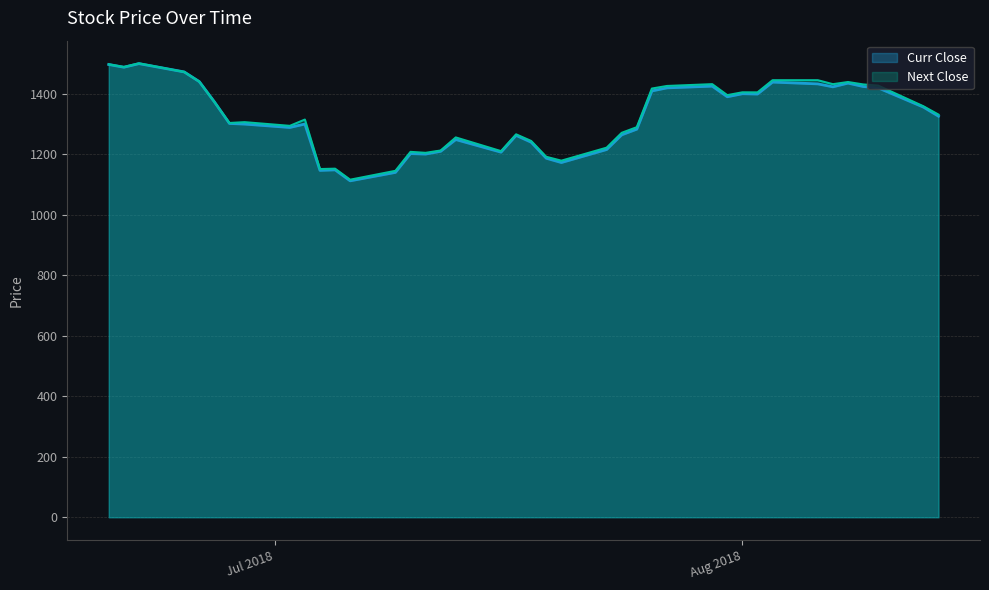

What is the lowest value of the Curr Close series?

1111.6